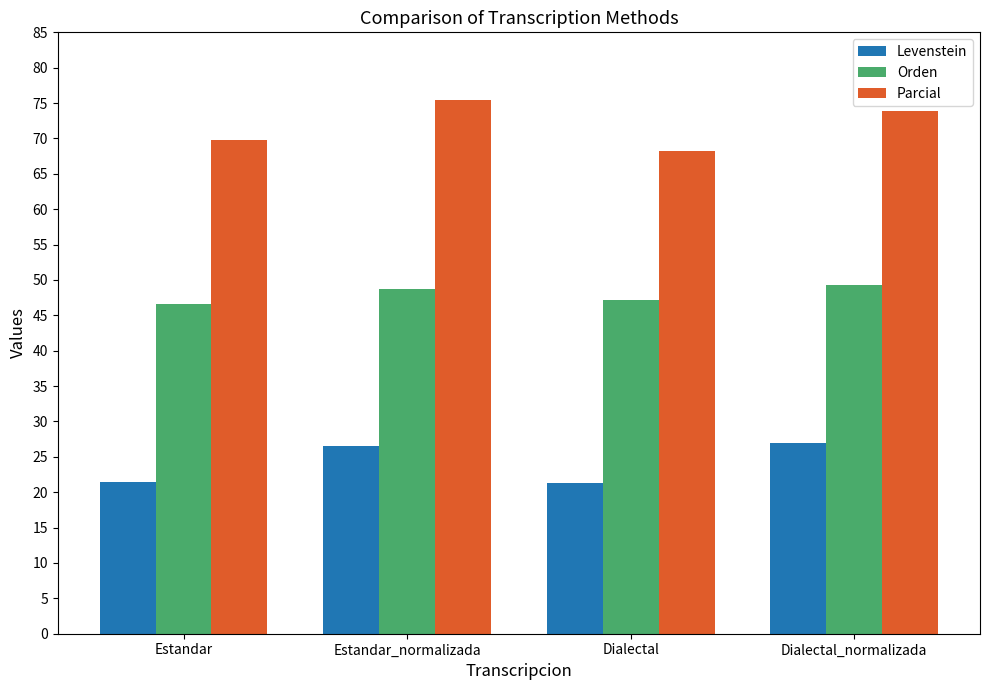

List the series in order of their peak value, lowest first.

Levenstein, Orden, Parcial